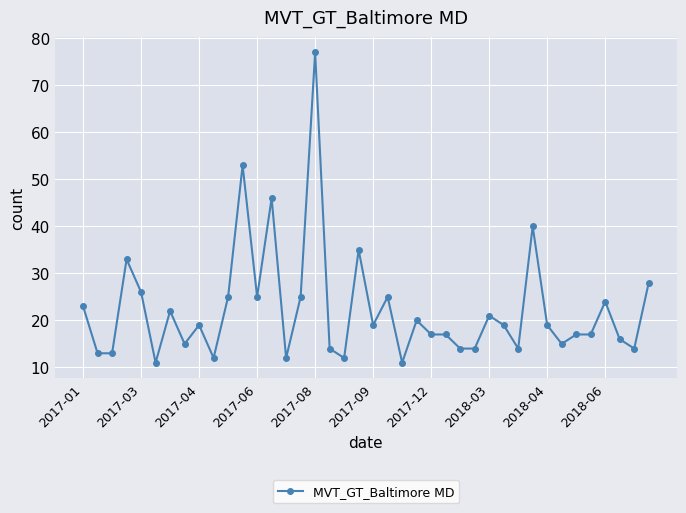

True or false: the data has more than 0 interior local peaks.

True